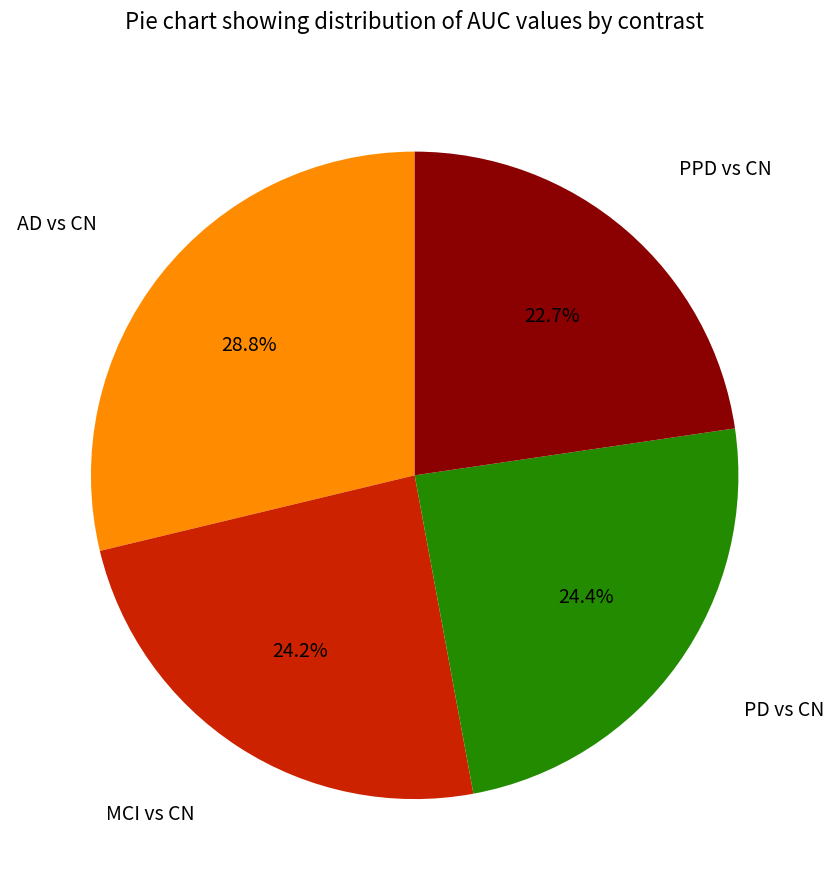

Is there a majority slice in this chart?

No